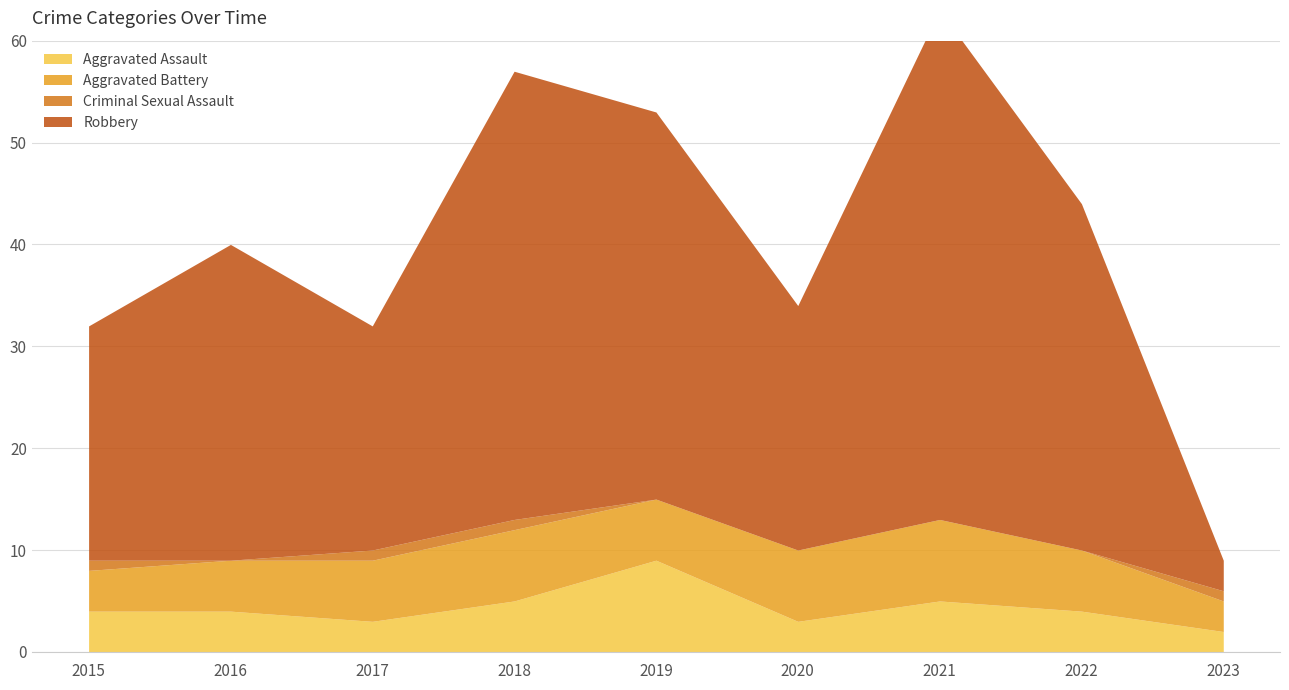

Is the value of Aggravated Assault at 2023 greater than the value of Criminal Sexual Assault at 2017?

Yes